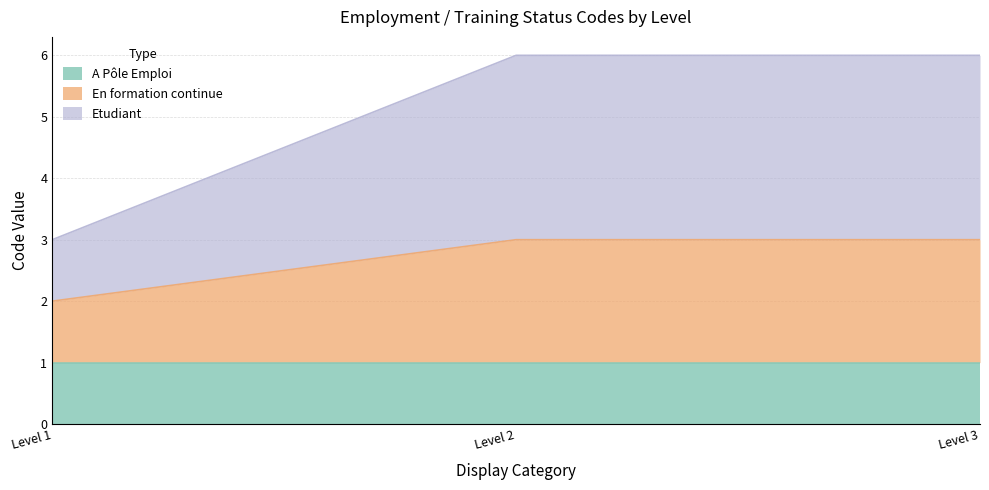

True or false: A Pôle Emploi has a value of 1 at Level 3.

True